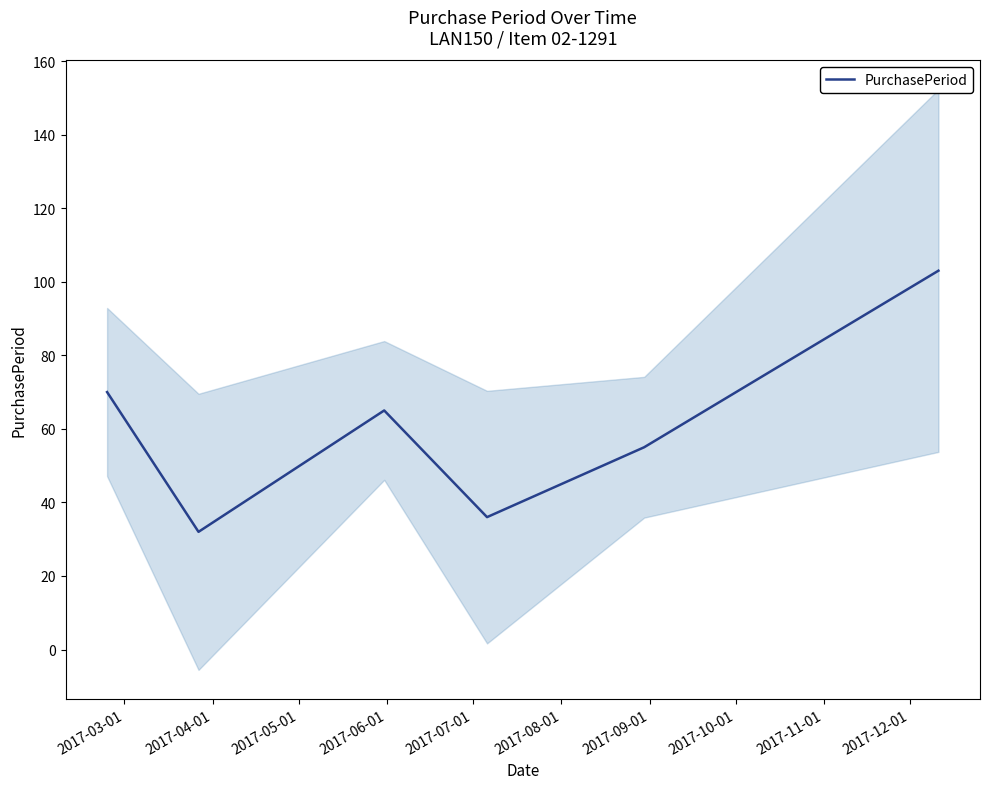

Where does the data first go above 65?

2017-03-01